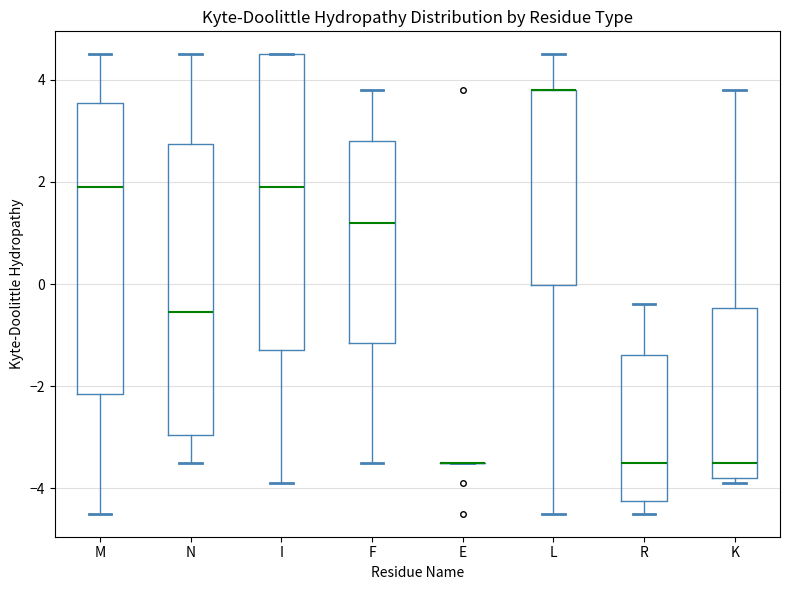

Where does the median line of the box for R sit on the y-axis? The values are not printed on the chart, so give them approximately, as read against the axis.

-3.4